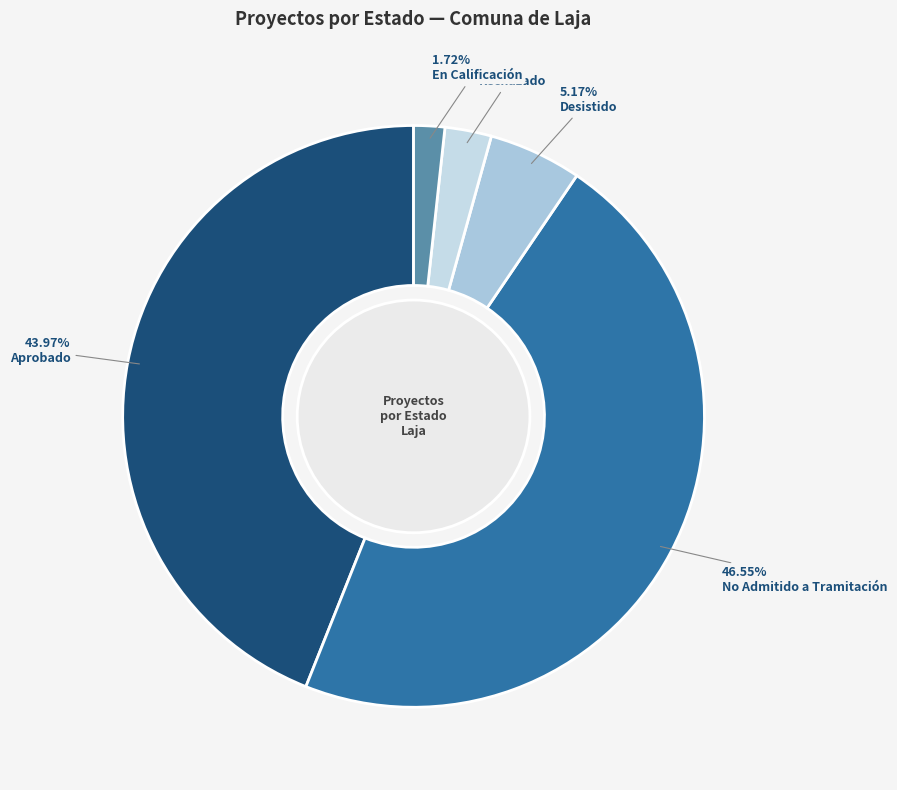

Between No Admitido a Tramitación and Aprobado, which is larger?

No Admitido a Tramitación